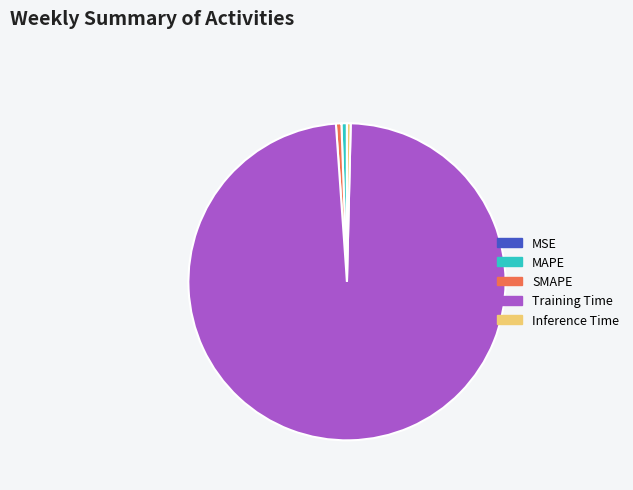

True or false: Inference Time accounts for 0% of the total.

True